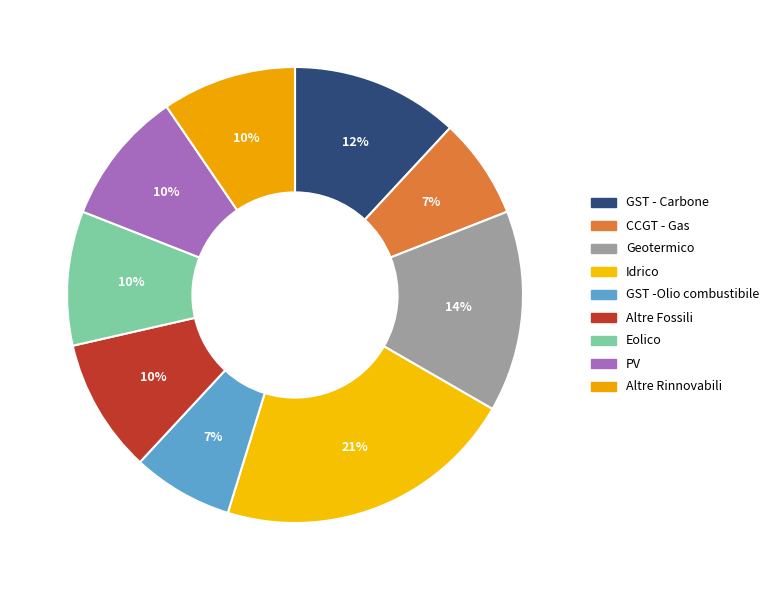

How many slices are in this pie chart?

9